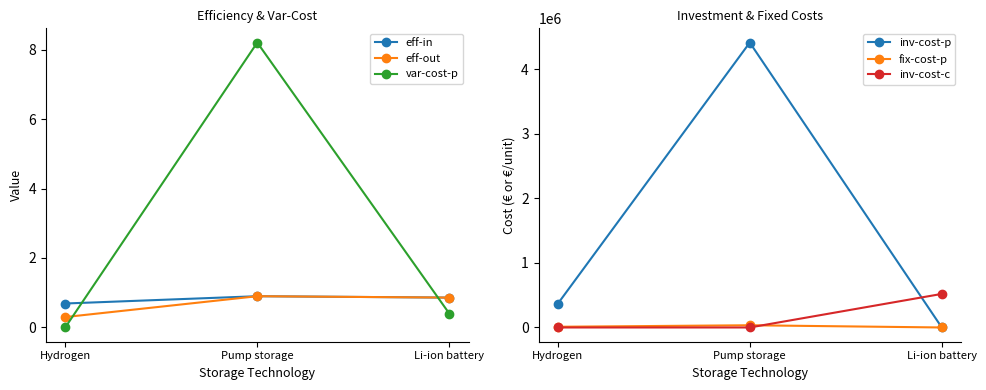

Reading left to right, what are all the values shown in this chart?

eff-in: Hydrogen=0.7	Pump storage=0.9	Li-ion battery=0.9
eff-out: Hydrogen=0.3	Pump storage=0.9	Li-ion battery=0.9
var-cost-p: Hydrogen=0.0	Pump storage=8.2	Li-ion battery=0.4
inv-cost-p: Hydrogen=366000.0	Pump storage=4412341.0	Li-ion battery=0.0
fix-cost-p: Hydrogen=11000.0	Pump storage=34383.0	Li-ion battery=0.0
inv-cost-c: Hydrogen=0.0	Pump storage=0.0	Li-ion battery=520000.0